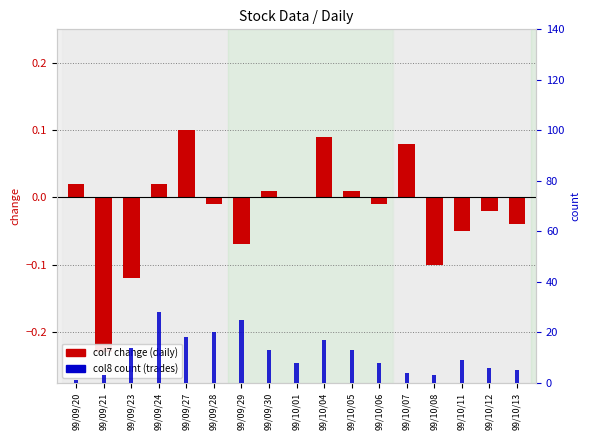

How many bars are there in each group?

2